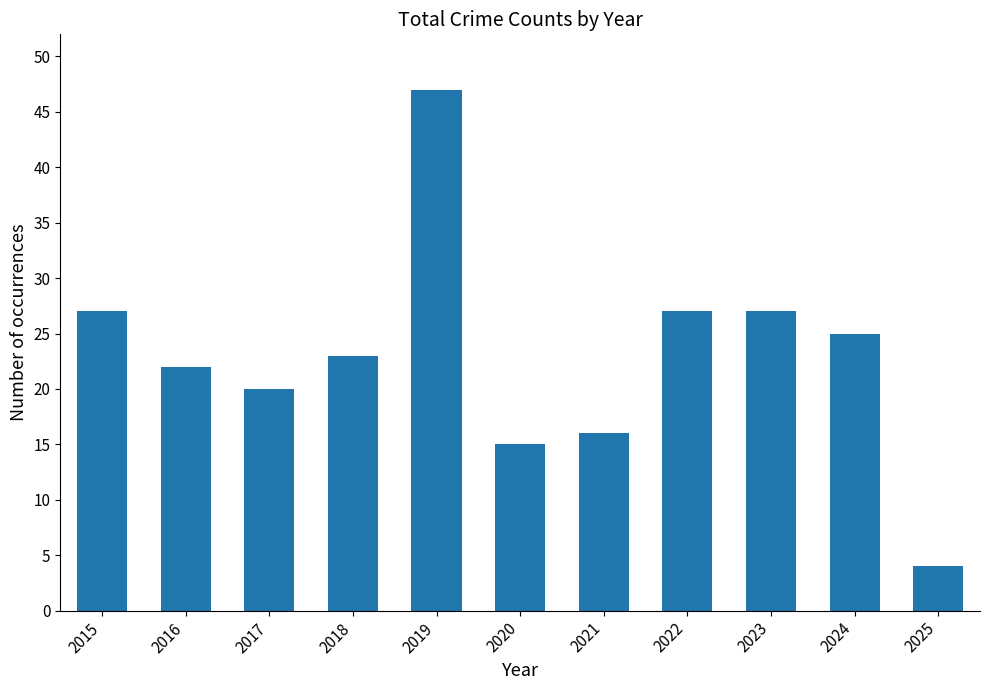

What is the value of the 2nd bar from the left?

22